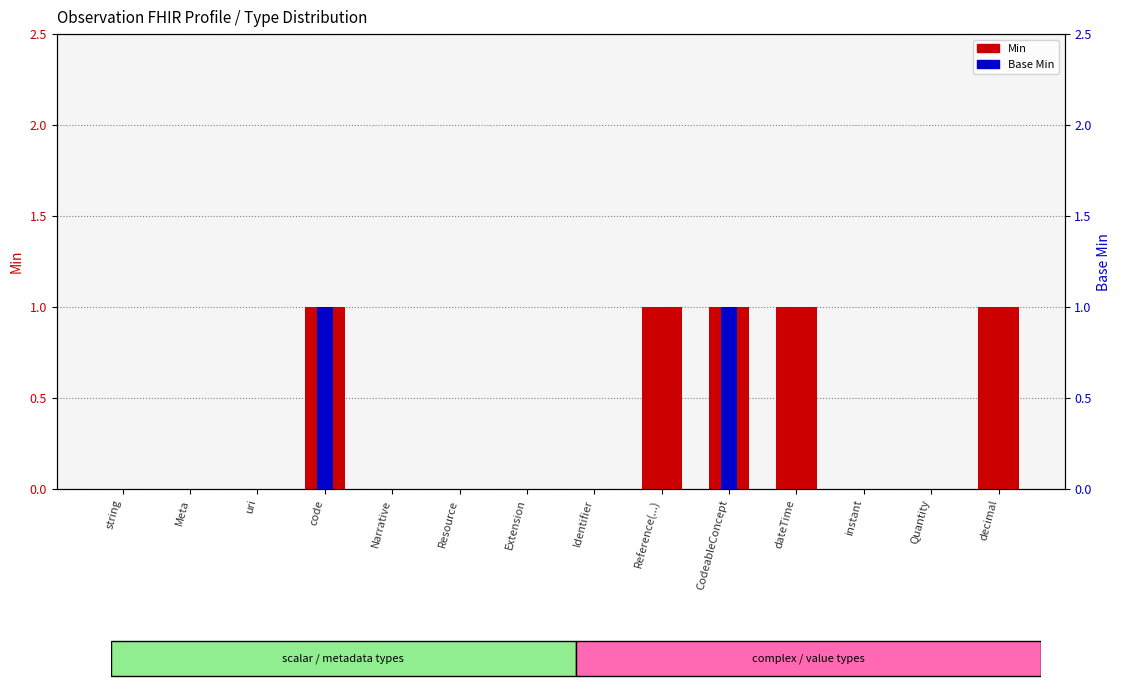

How many distinct data groups are displayed?

2